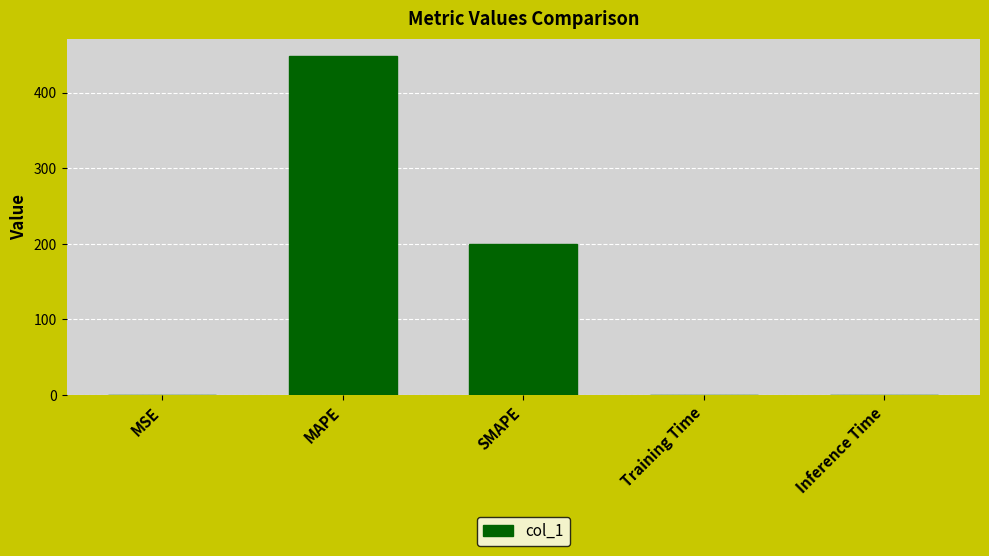

What is the difference between the values at SMAPE and Inference Time?

200.0